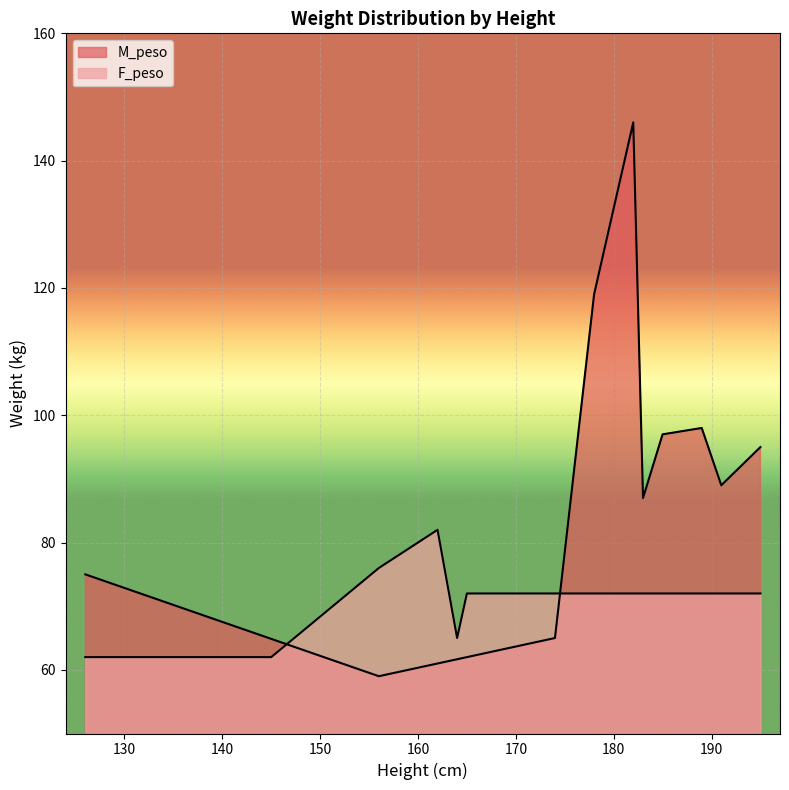

Does the chart display data point markers on the line(s)?

No